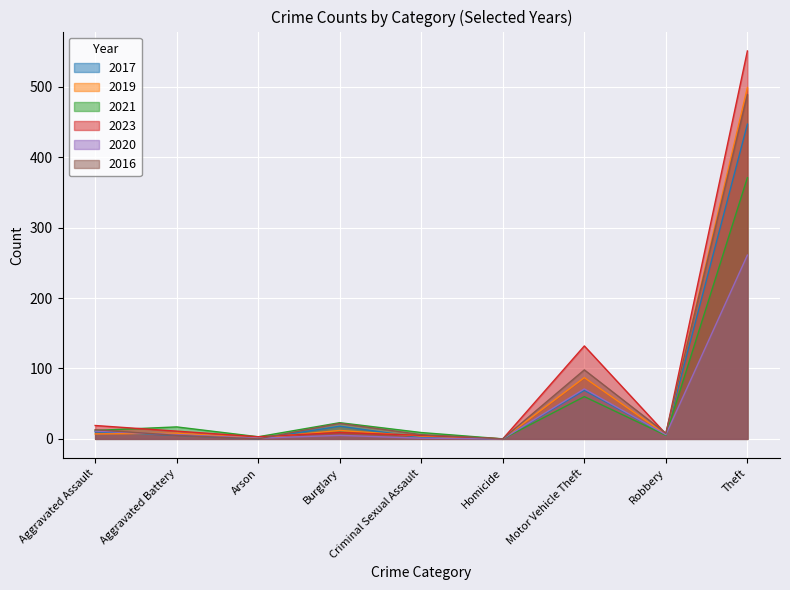

The value of 2016 at Theft is 810. True or false?

False